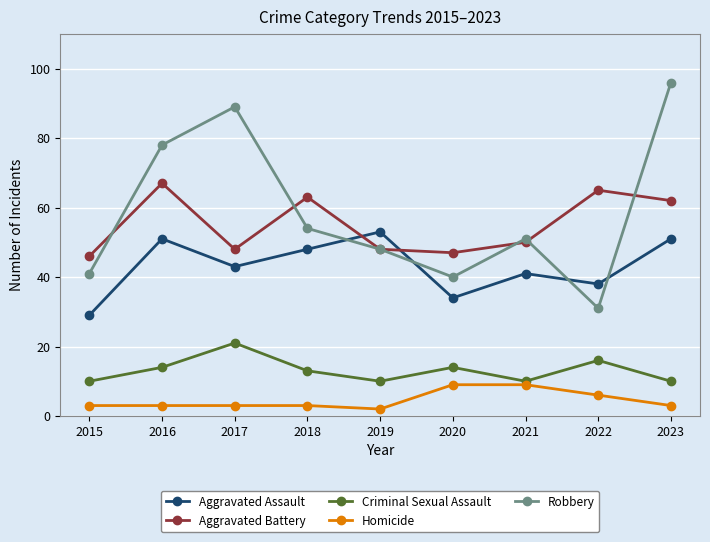

Which series has the largest total across all categories?

Robbery